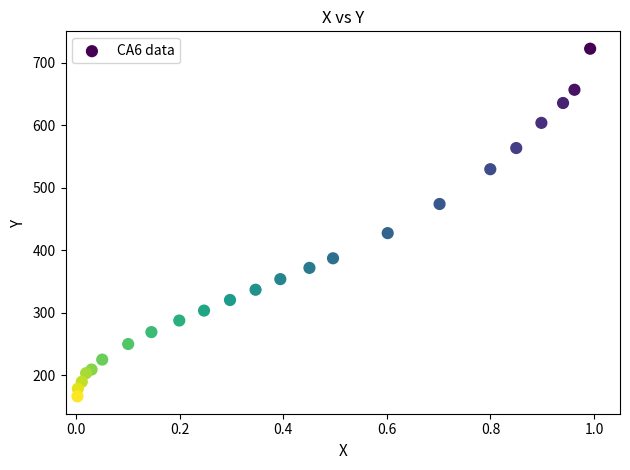

What Y value in the scatter plot is closest to 444?

427.2